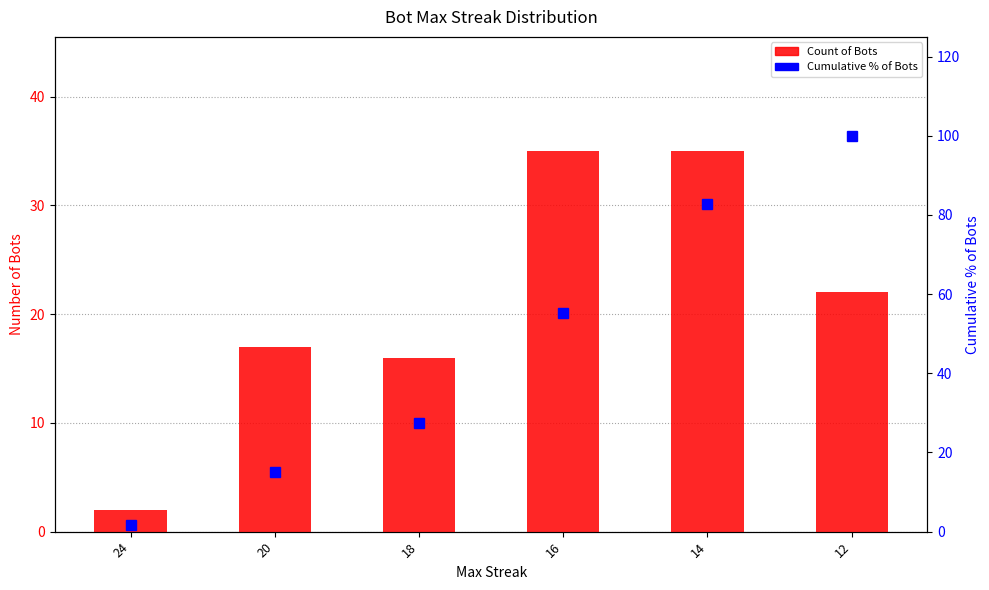

What are all the series names shown in the legend?

Count of Bots, Cumulative % of Bots